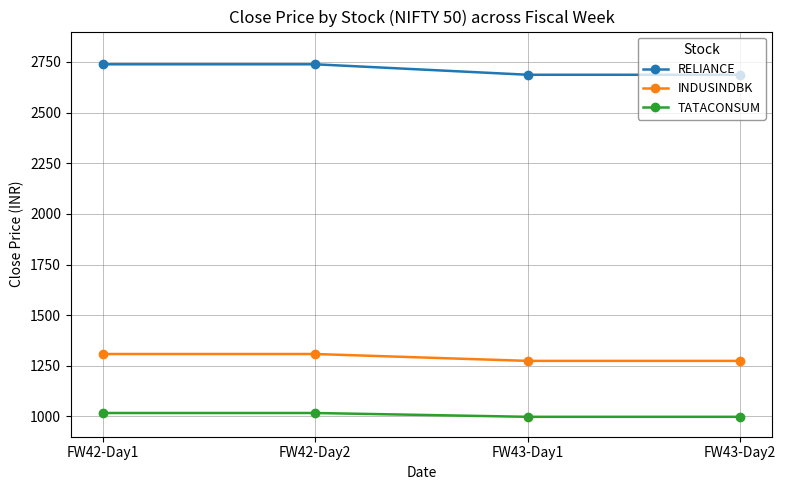

How many lines are shown in the chart?

3